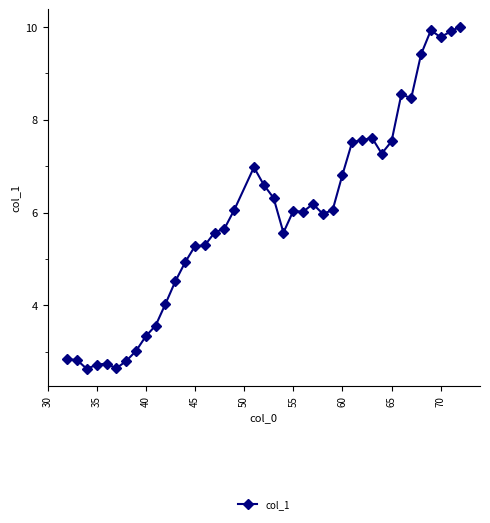

What is the value of the 3rd point from the left?

2.6